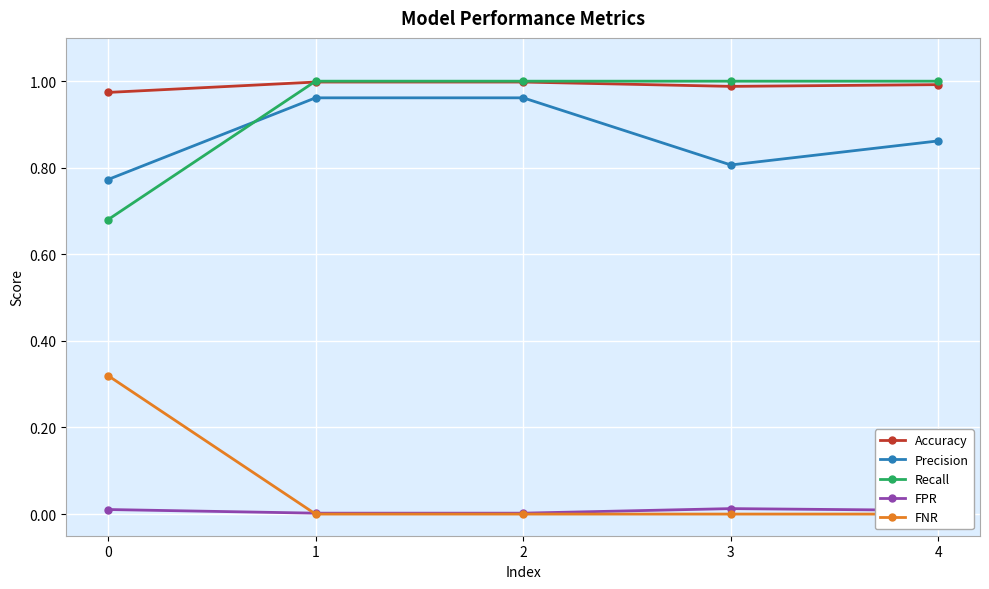

What is the greatest value displayed?

1.0